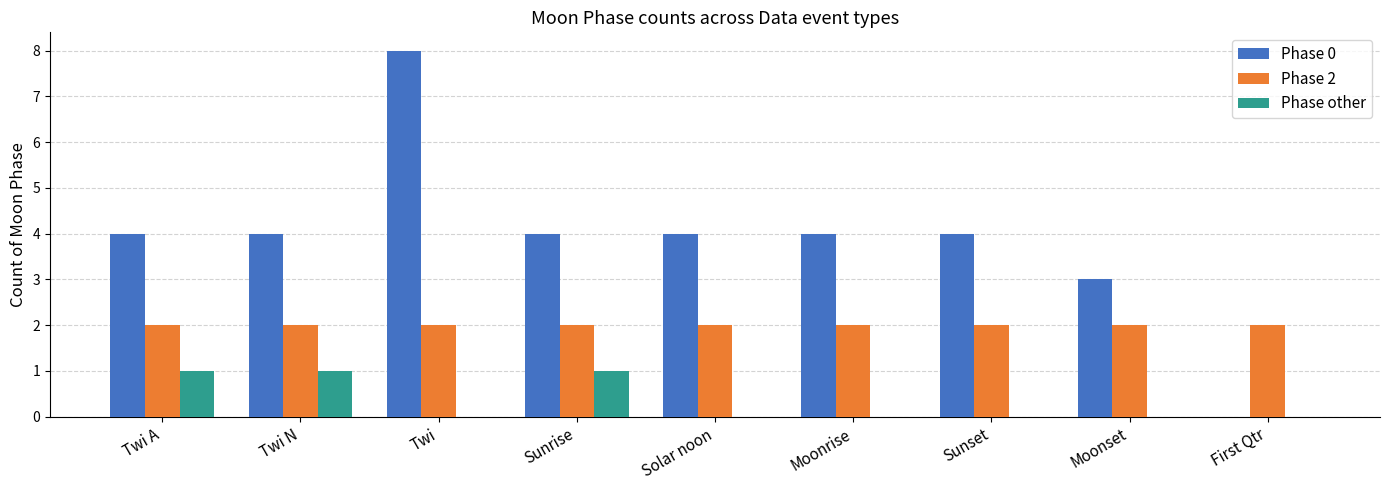

True or false: Phase other has a value of 1 at First Qtr.

False